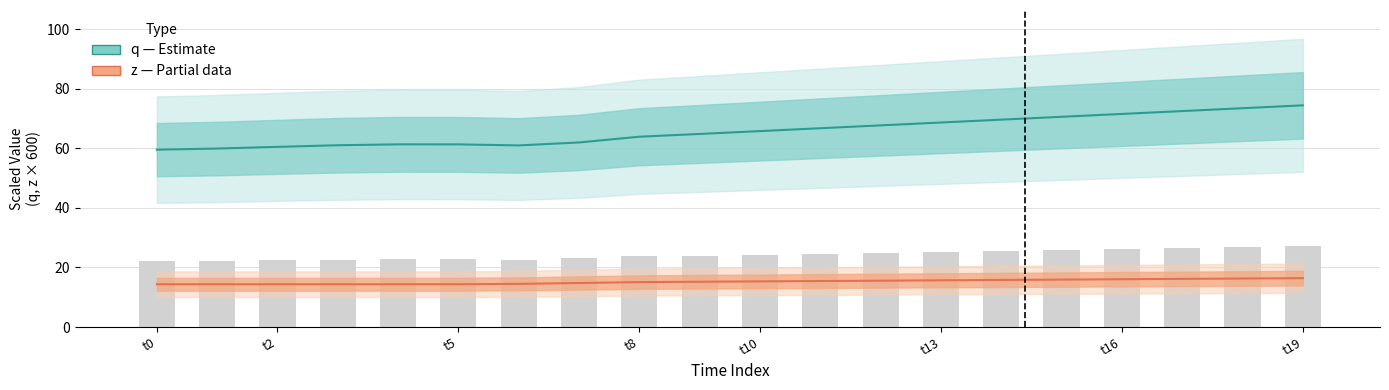

Are the bars grouped side by side (vs. stacked)?

Yes